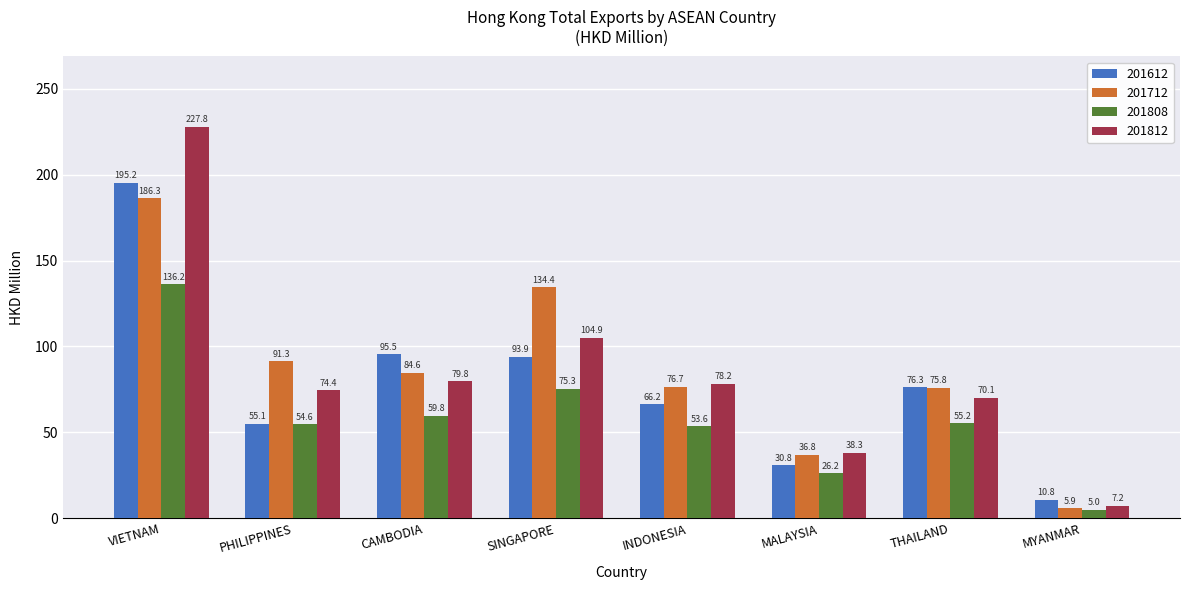

What is the difference between the 201612 values at MYANMAR and SINGAPORE?

83.1